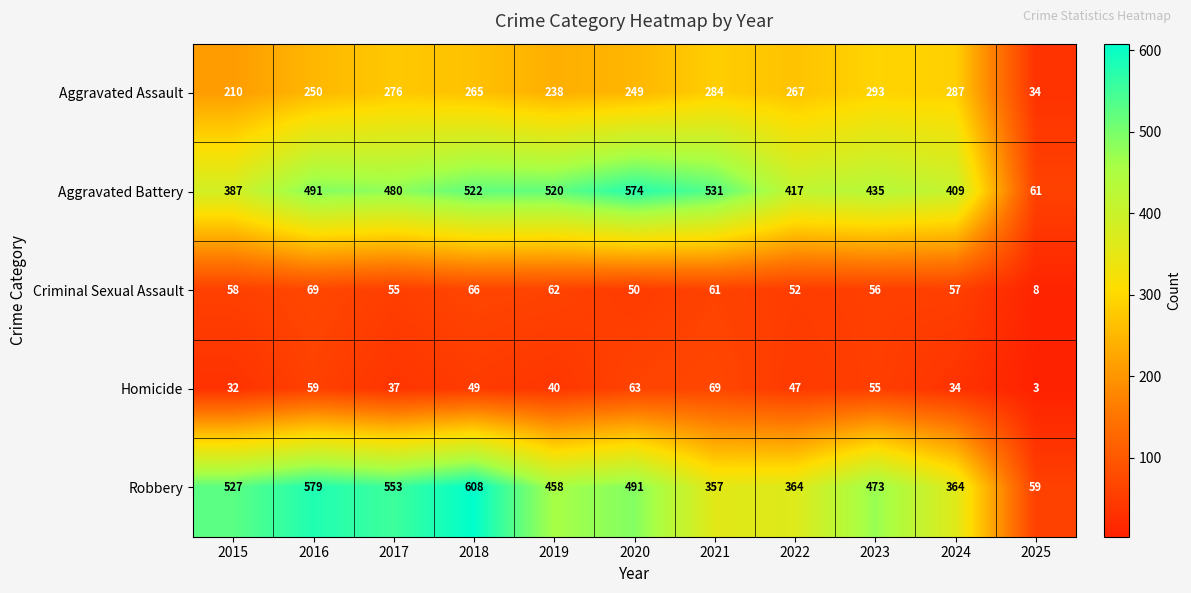

What is the sum of the Homicide values at 2018 and 2019?

89